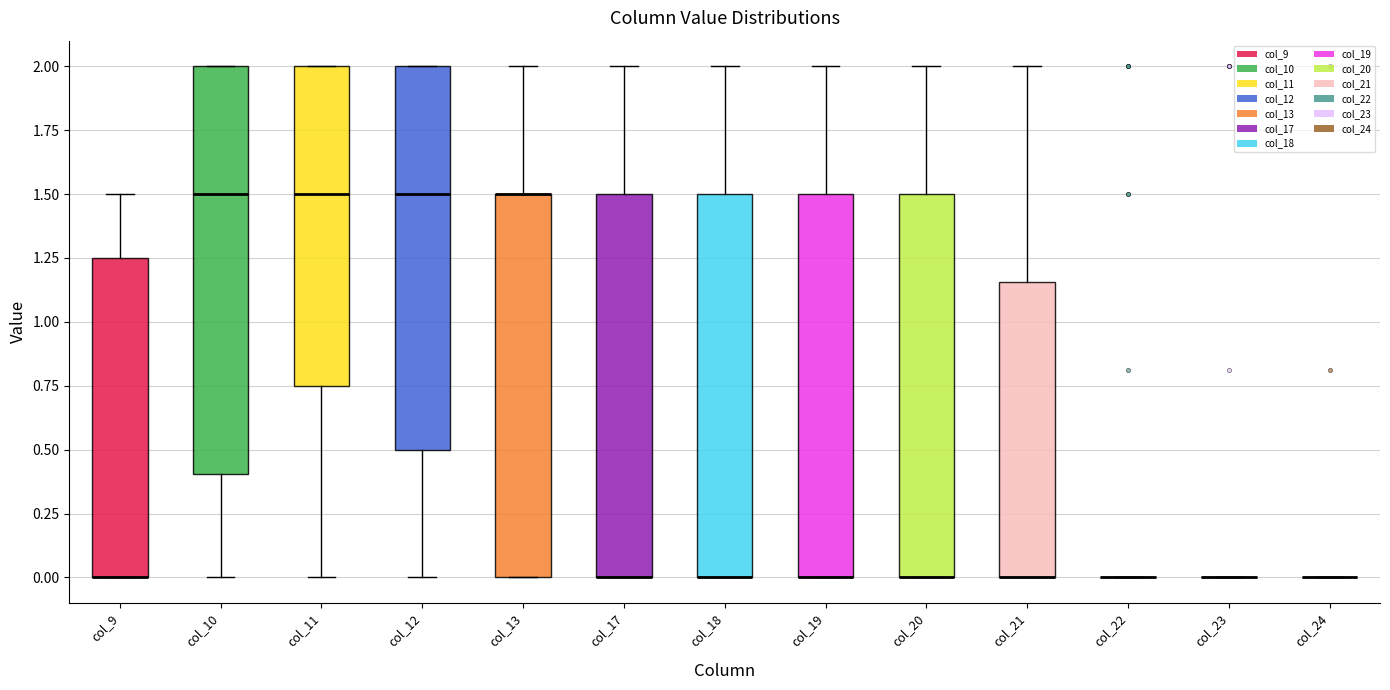

Reading left to right, transcribe this box plot: for each box, give where its median line is, the range the box spans, and where its two whiskers end, as read against the y-axis. The values are not printed on the chart, so give them approximately, as read against the axis.

col_9: median 0.00 (drawn on the box's lower edge), box 0.00 to 1.25, whiskers 0.00 to 1.50
col_10: median 1.50, box 0.40 to 2.00, whiskers 0.00 to 2.00
col_11: median 1.50, box 0.75 to 2.00, whiskers 0.00 to 2.00
col_12: median 1.50, box 0.50 to 2.00, whiskers 0.00 to 2.00
col_13: median 1.50 (drawn on the box's upper edge), box 0.00 to 1.50, whiskers 0.00 to 2.00
col_17: median 0.00 (drawn on the box's lower edge), box 0.00 to 1.50, whiskers 0.00 to 2.00
col_18: median 0.00 (drawn on the box's lower edge), box 0.00 to 1.50, whiskers 0.00 to 2.00
col_19: median 0.00 (drawn on the box's lower edge), box 0.00 to 1.50, whiskers 0.00 to 2.00
col_20: median 0.00 (drawn on the box's lower edge), box 0.00 to 1.50, whiskers 0.00 to 2.00
col_21: median 0.00 (drawn on the box's lower edge), box 0.00 to 1.15, whiskers 0.00 to 2.00
col_22: box collapsed to a line at 0.00, whiskers 0.00 to 0.00
col_23: box collapsed to a line at 0.00, whiskers 0.00 to 0.00
col_24: box collapsed to a line at 0.00, whiskers 0.00 to 0.00